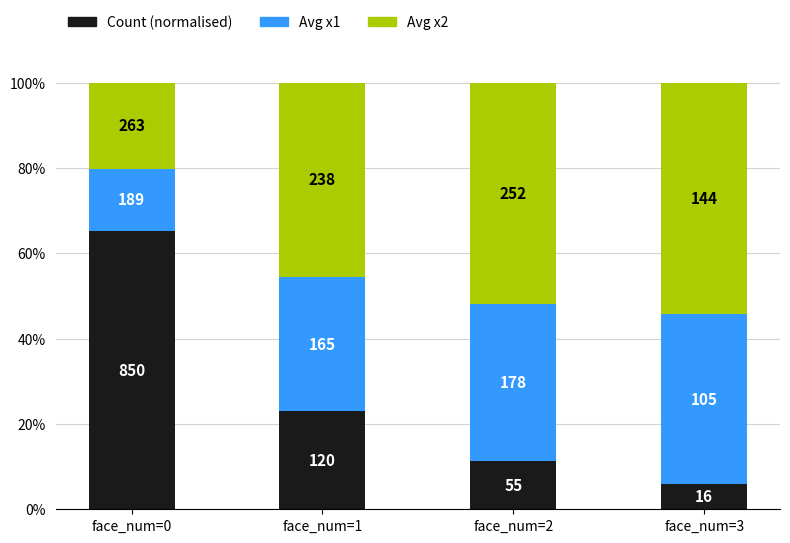

Does the chart contain stacked bars?

Yes